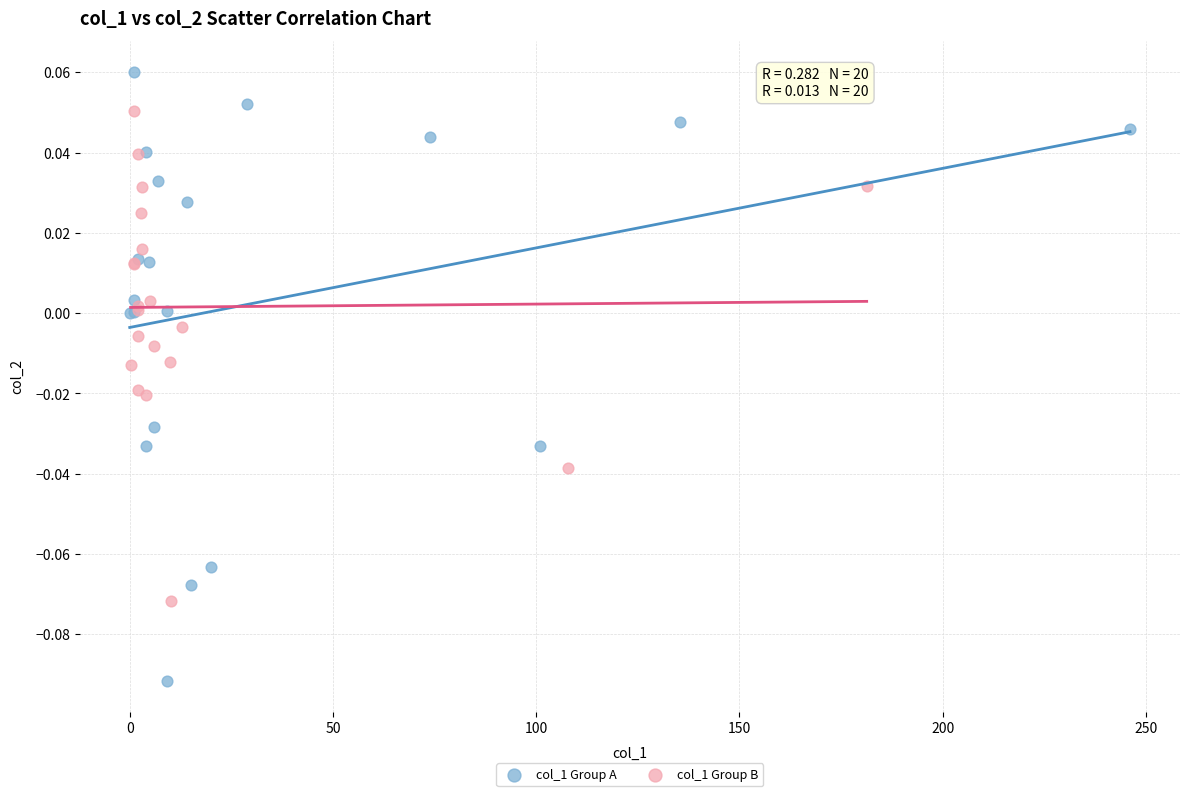

Which series contains the lowest Y value?

col_1 Group A